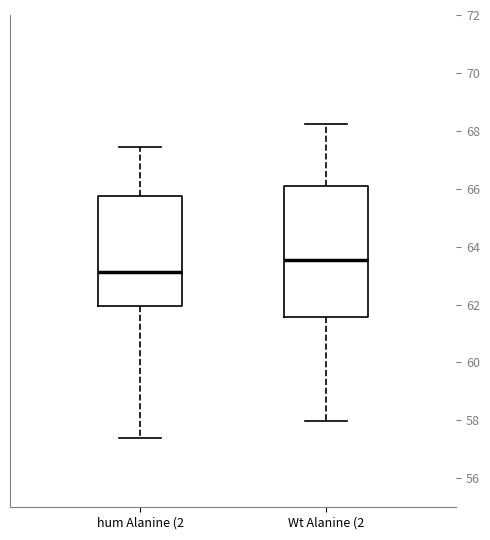

Where does the lower whisker of the box for hum Alanine (2 end on the y-axis? The values are not printed on the chart, so give them approximately, as read against the axis.

57.4